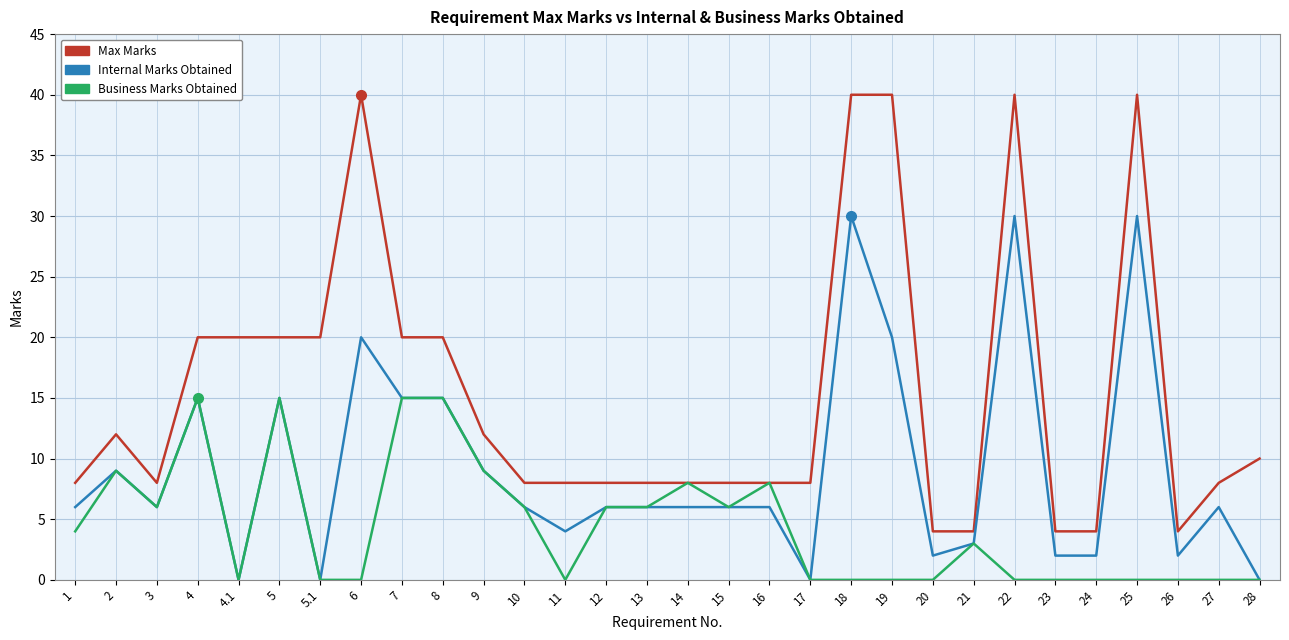

What is the greatest value displayed?

40